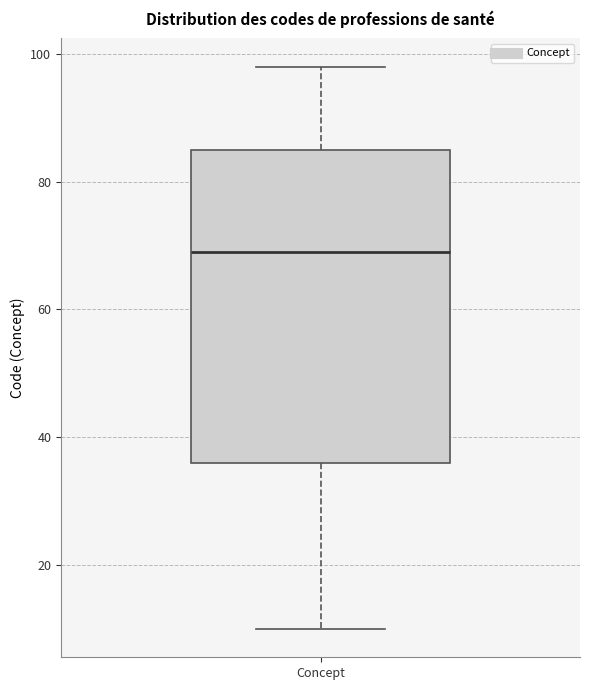

Where does the lower whisker of the box for Concept end on the y-axis? The values are not printed on the chart, so give them approximately, as read against the axis.

10